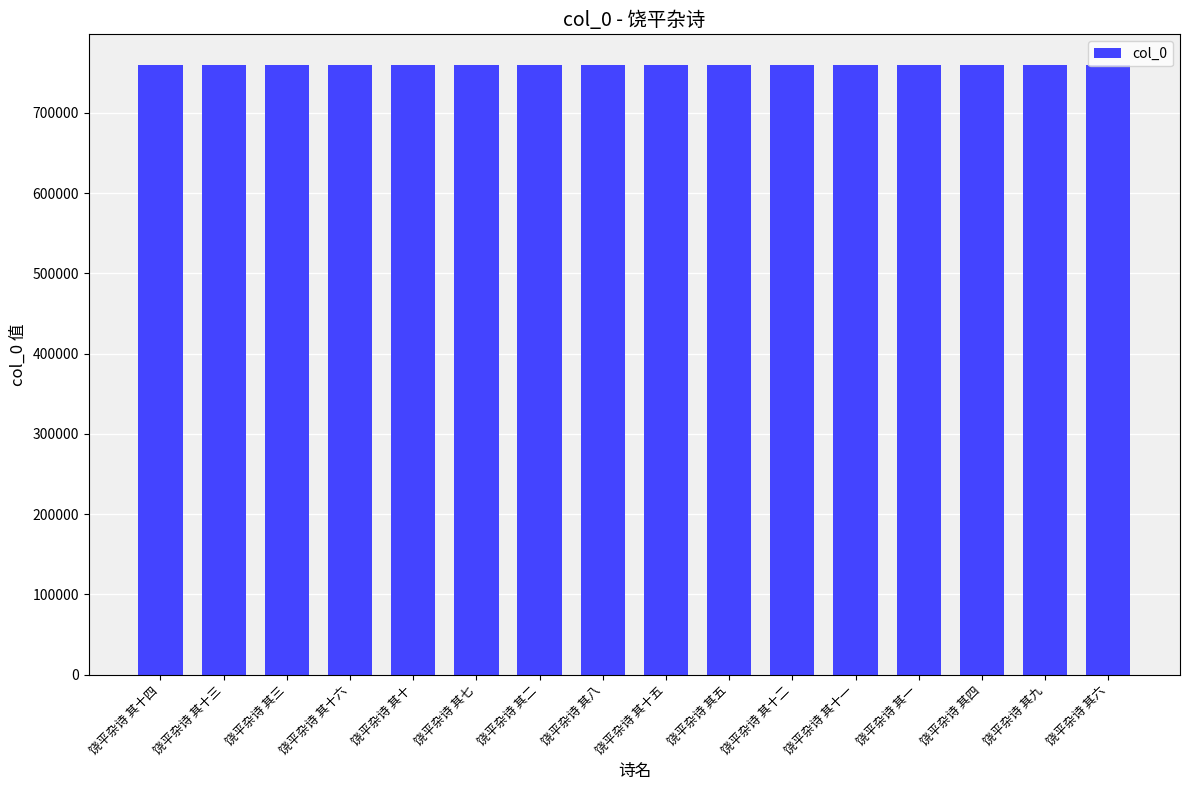

What is the ratio of the value at 饶平杂诗 其十 to the value at 饶平杂诗 其二?

1.0